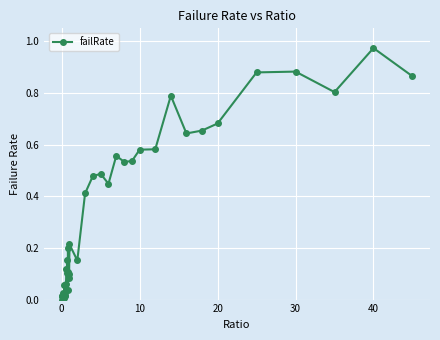

True or false: the data has more than 1 interior local peaks.

True